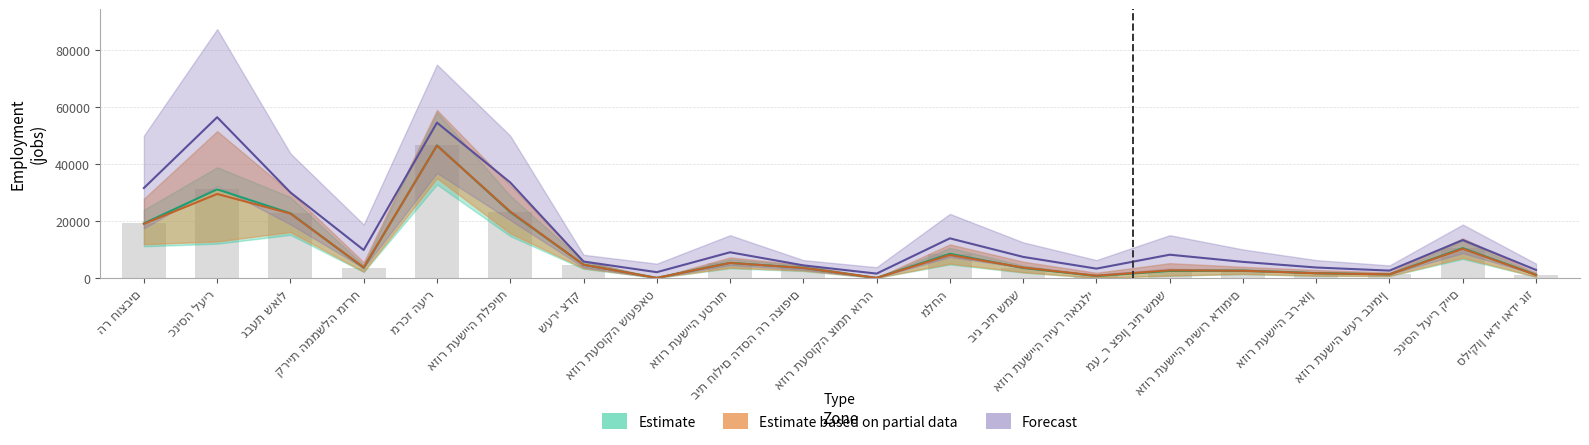

How many values in the F2035 series exceed 8150?

9